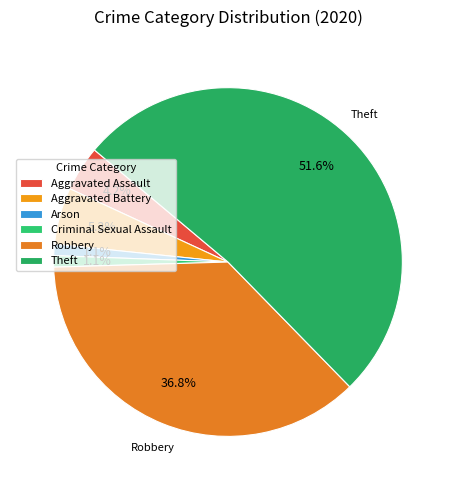

How many segments does this pie chart have?

6